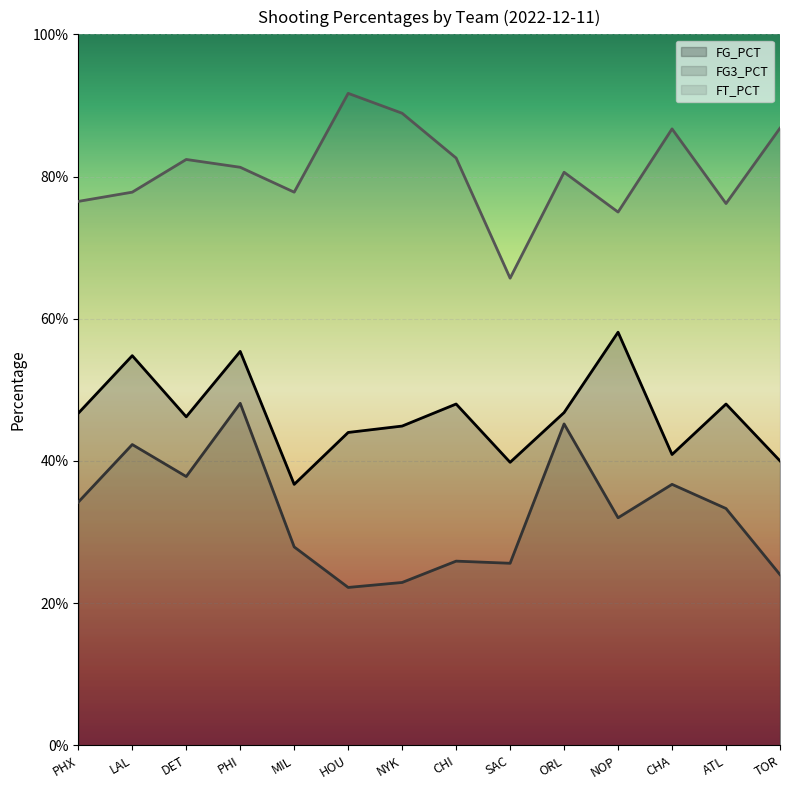

At how many categories does at least one series exceed 0?

14